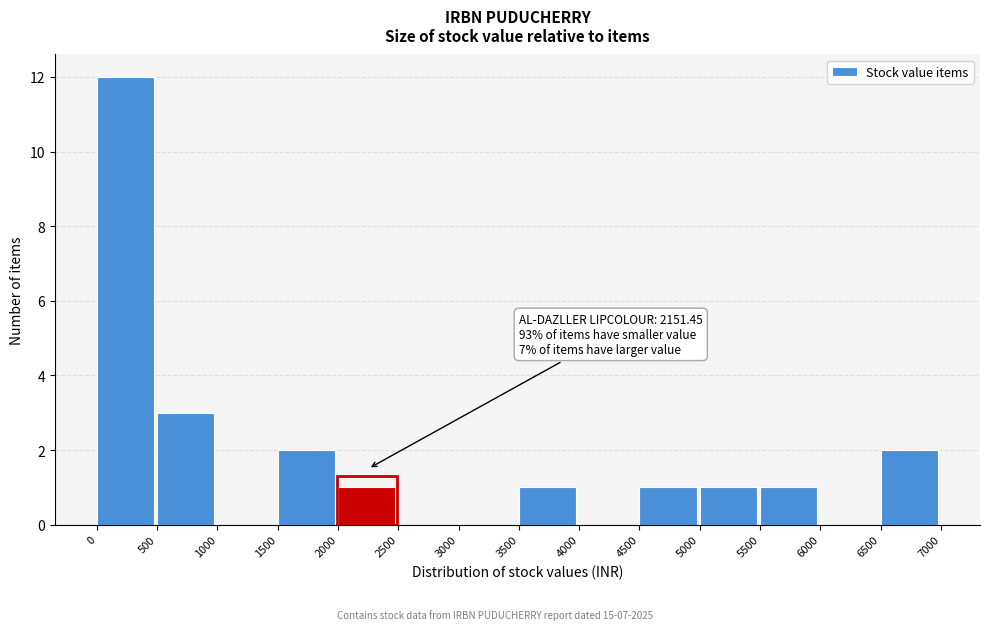

Over which range of the x-axis is the bar tallest?

0 to 500